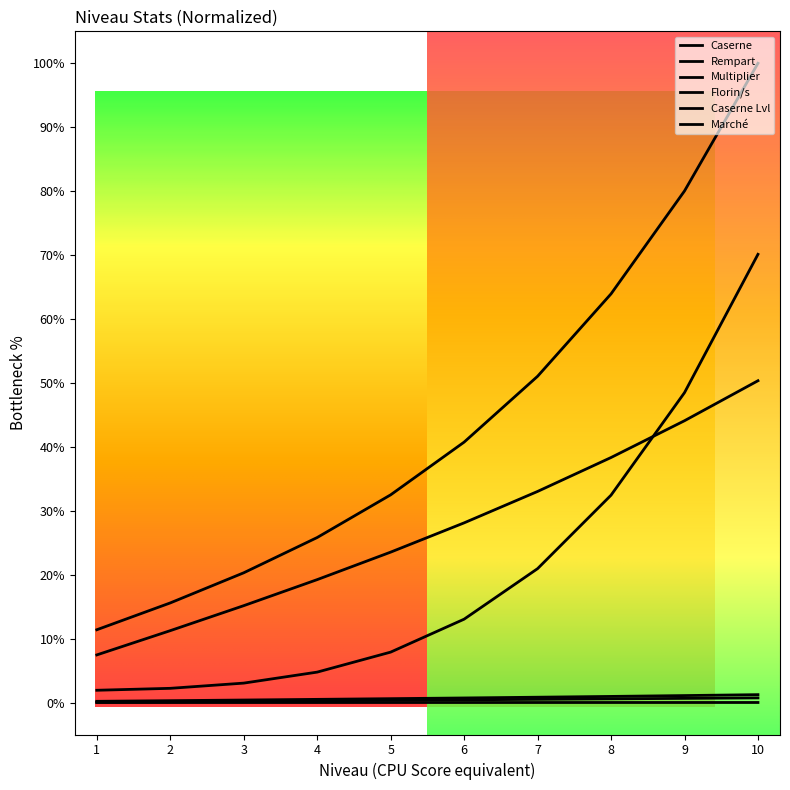

What is the minimum value for Marché?

1.9